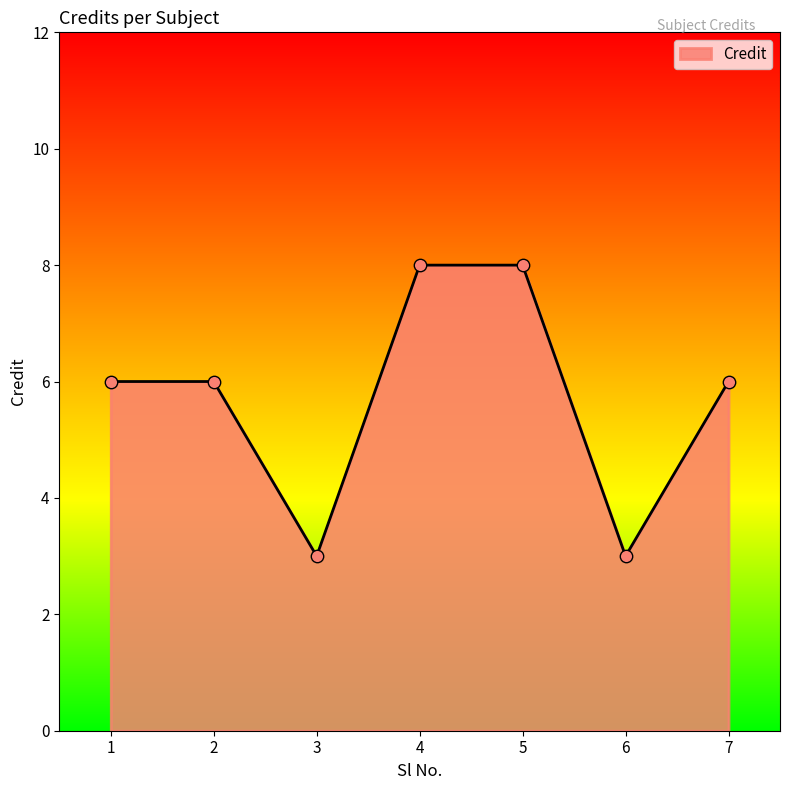

What is the change in value from 2 to 6?

-3